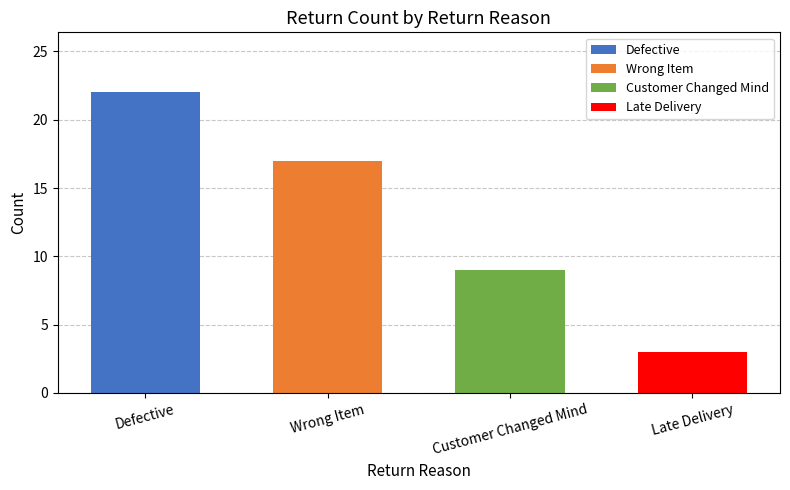

What is the label of the 3rd bar from the right?

Wrong Item